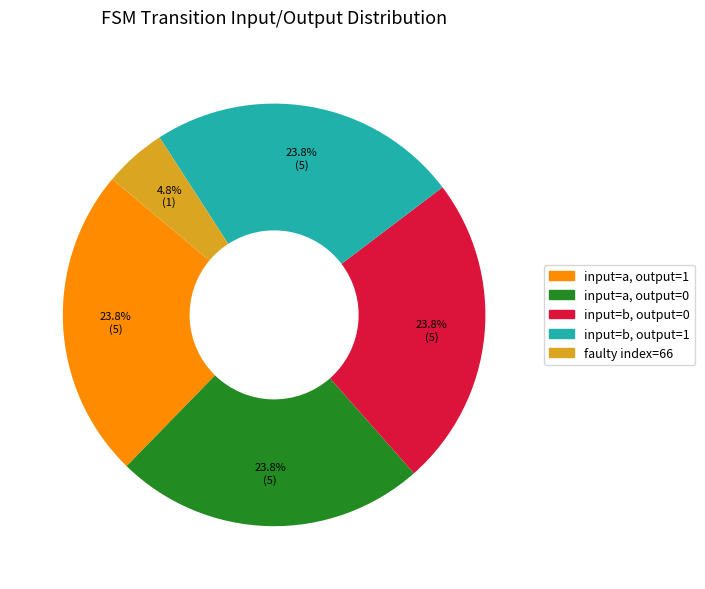

Is there any slice that represents more than half of the pie?

No